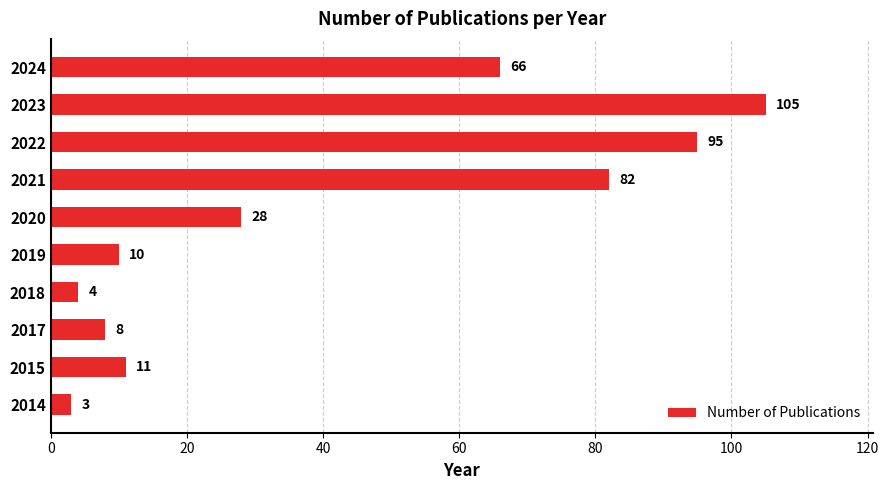

Is it true that the value at 2017 is 13?

False